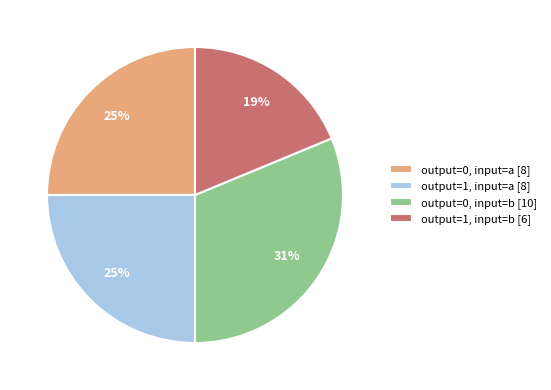

How many segments does this pie chart have?

4